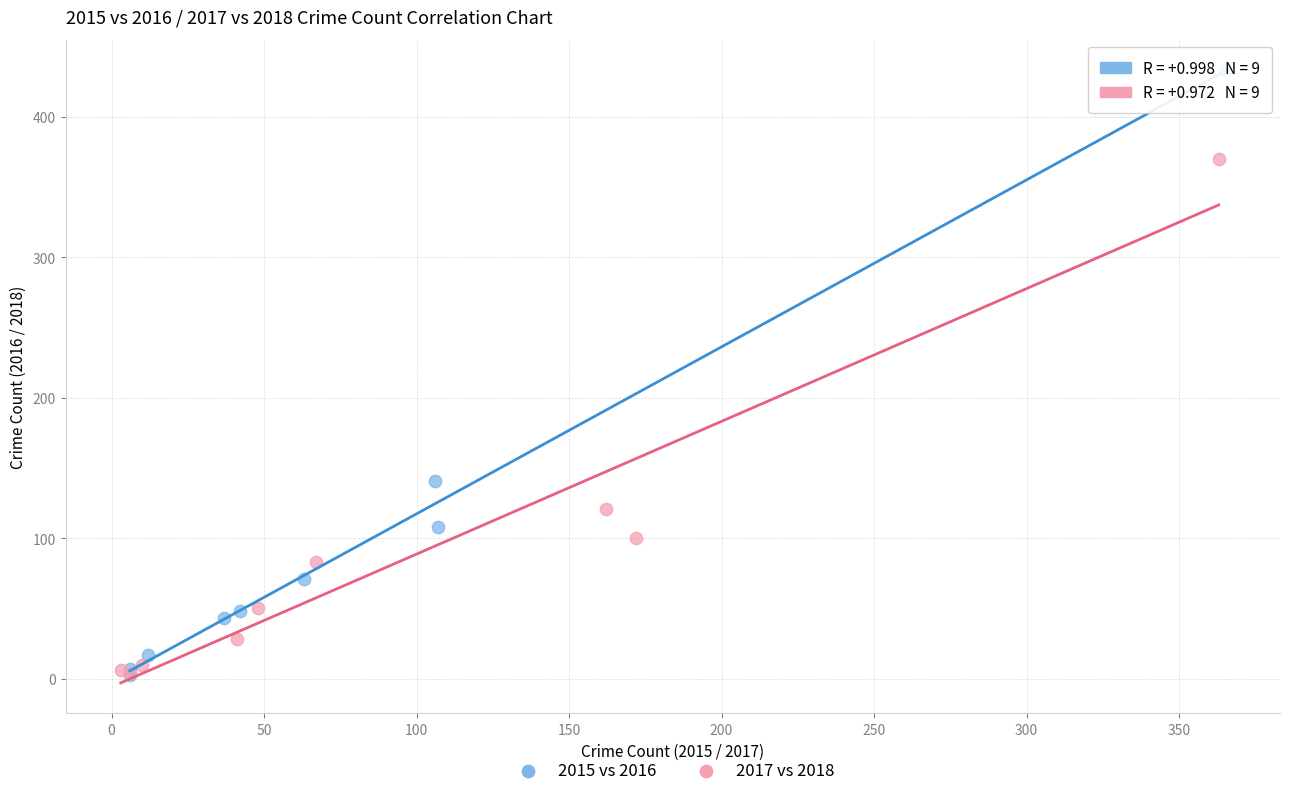

Which series has the widest spread of Y values?

2015 vs 2016